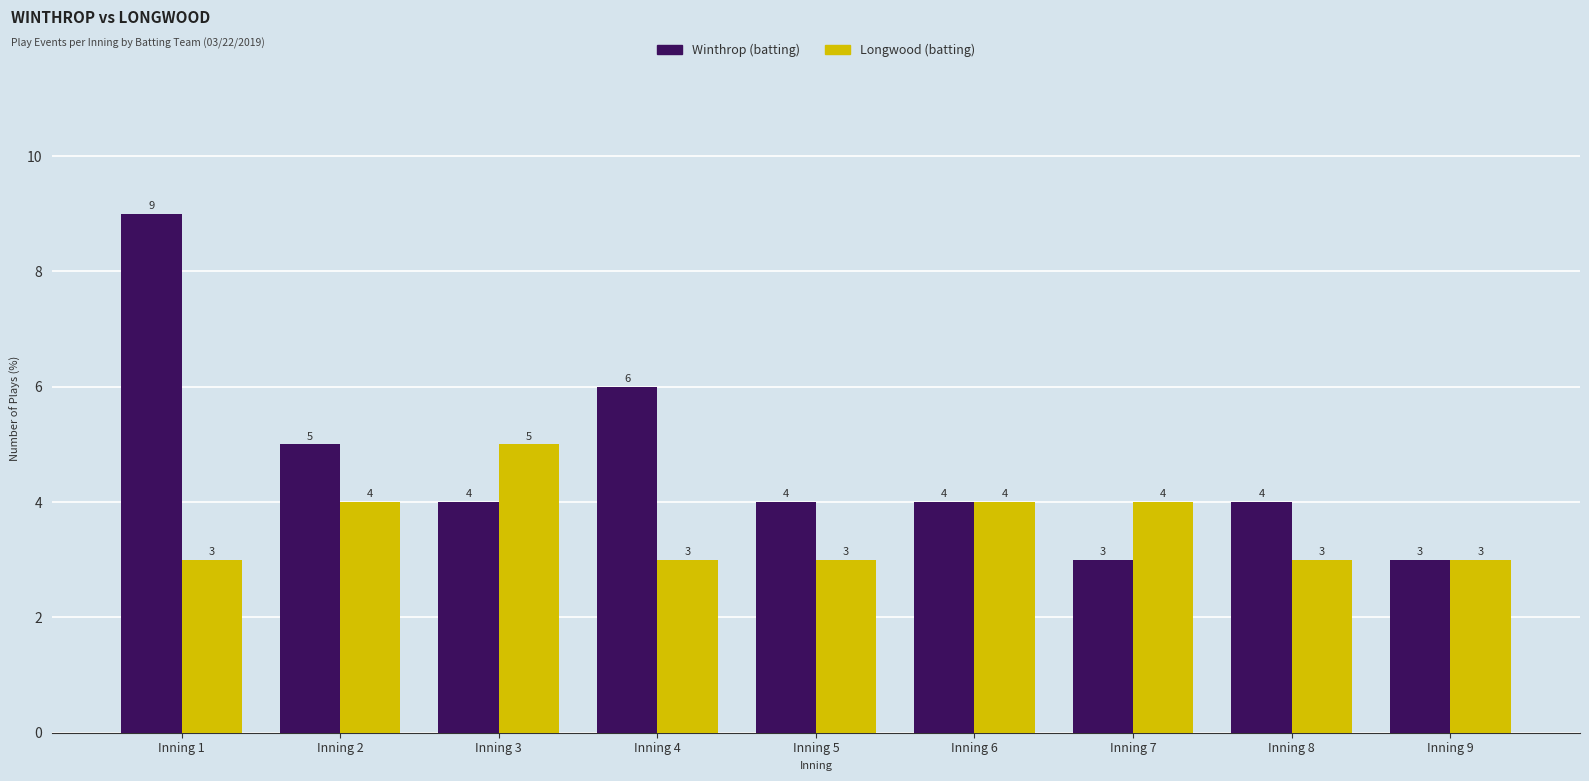

Is it true that Winthrop (batting) equals 3 at Inning 2?

False